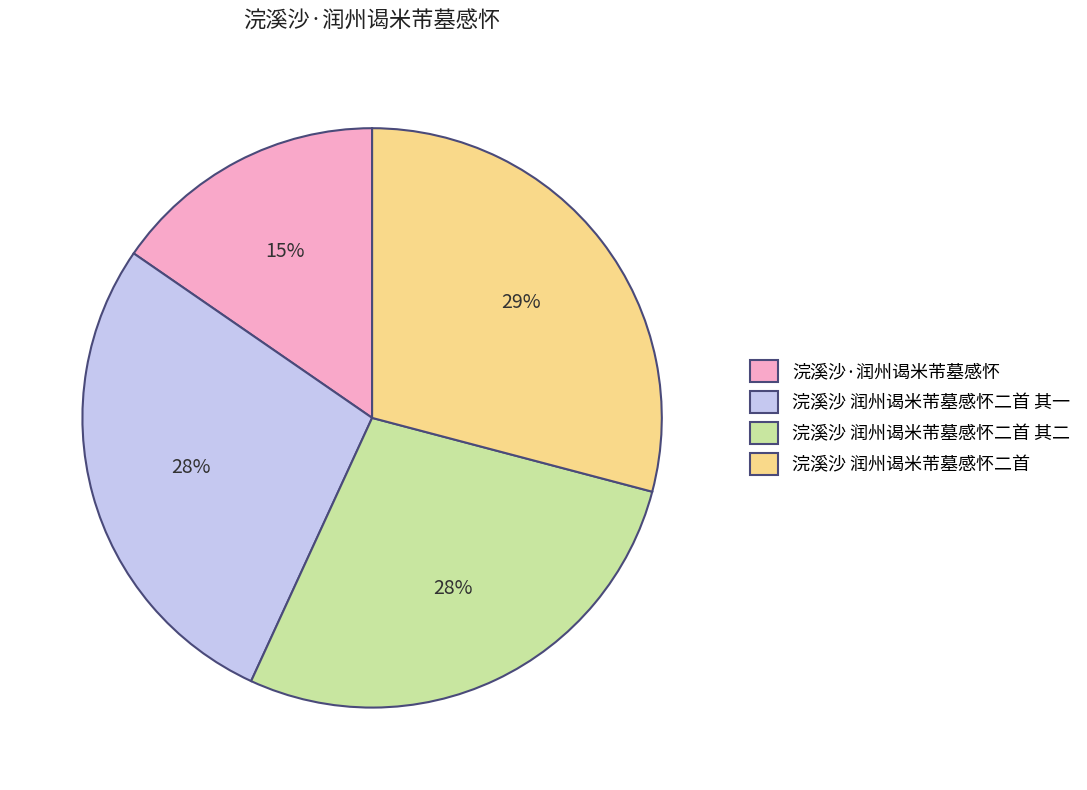

Combined, do 浣溪沙 润州谒米芾墓感怀二首 and 浣溪沙 润州谒米芾墓感怀二首 其一 account for over 50%?

Yes